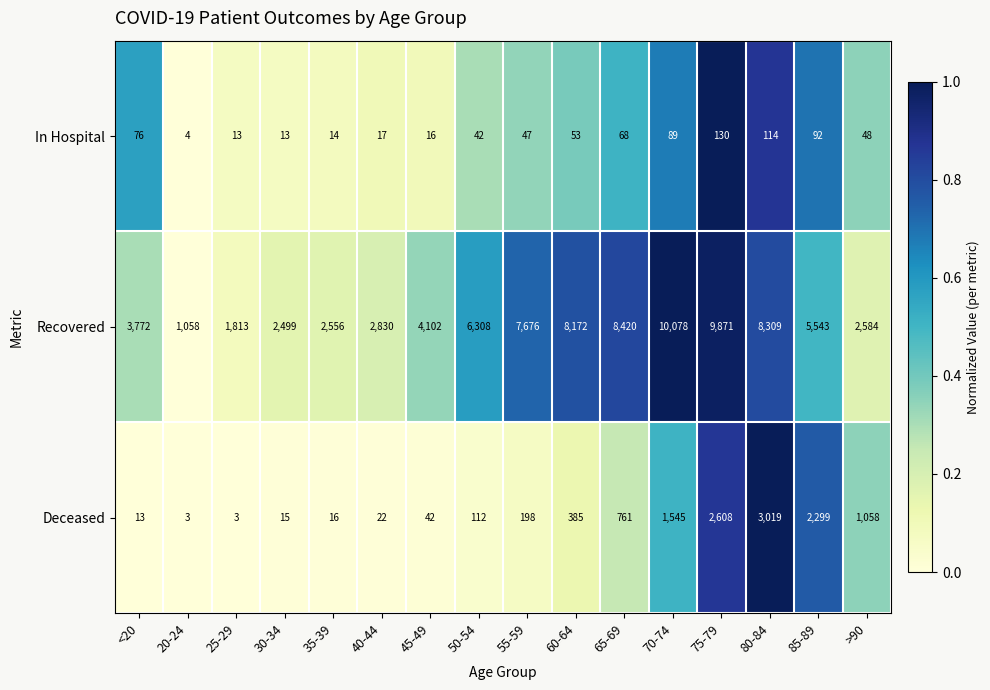

Rank the series by their maximum value, from highest to lowest.

Recovered, Deceased, In Hospital